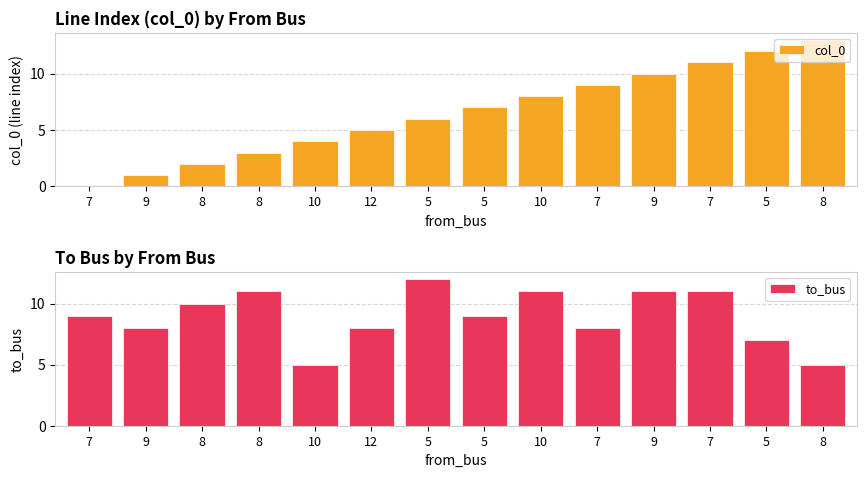

The to_bus series shows 5 at 8. True or false?

True